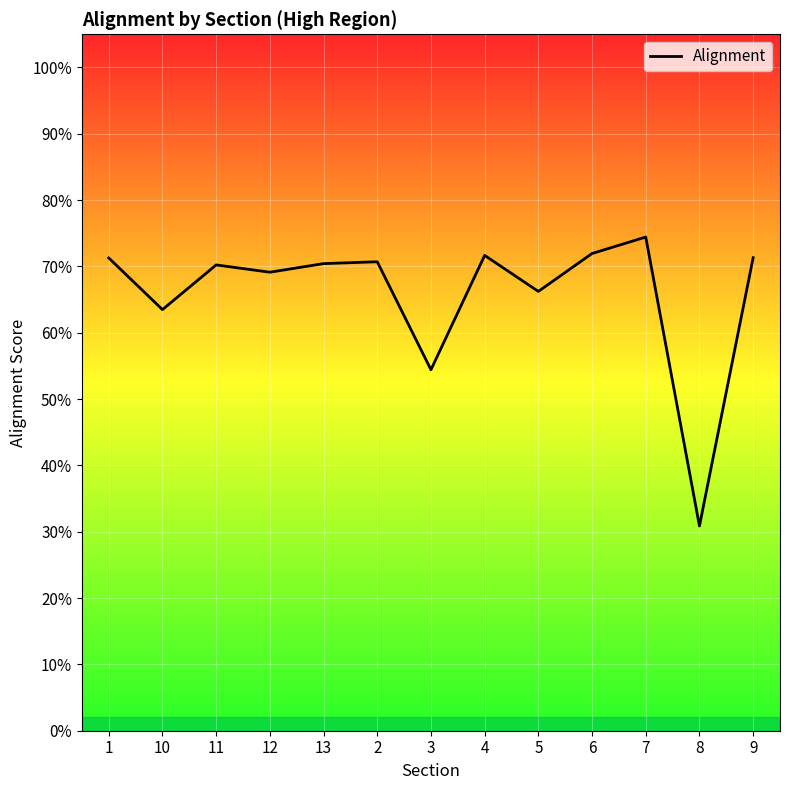

List the labels in order of value, largest first.

7, 6, 4, 9, 1, 2, 13, 11, 12, 5, 10, 3, 8